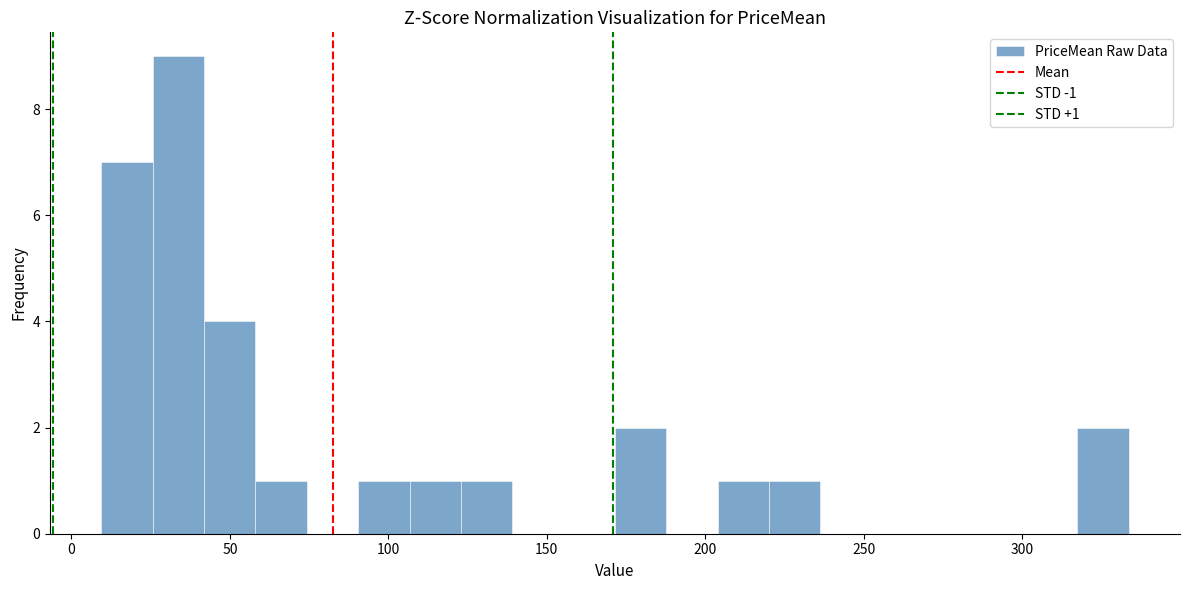

Around what value on the x-axis is the tallest bar? Give the approximate position of its centre, as read against the axis.

35